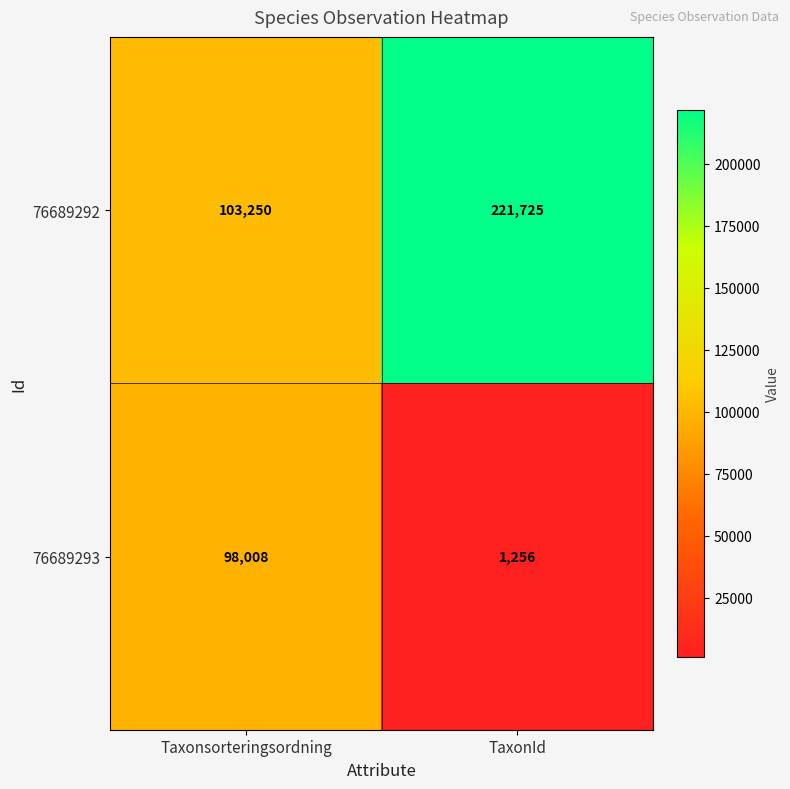

Rank the series by their average value, from highest to lowest.

76689292, 76689293